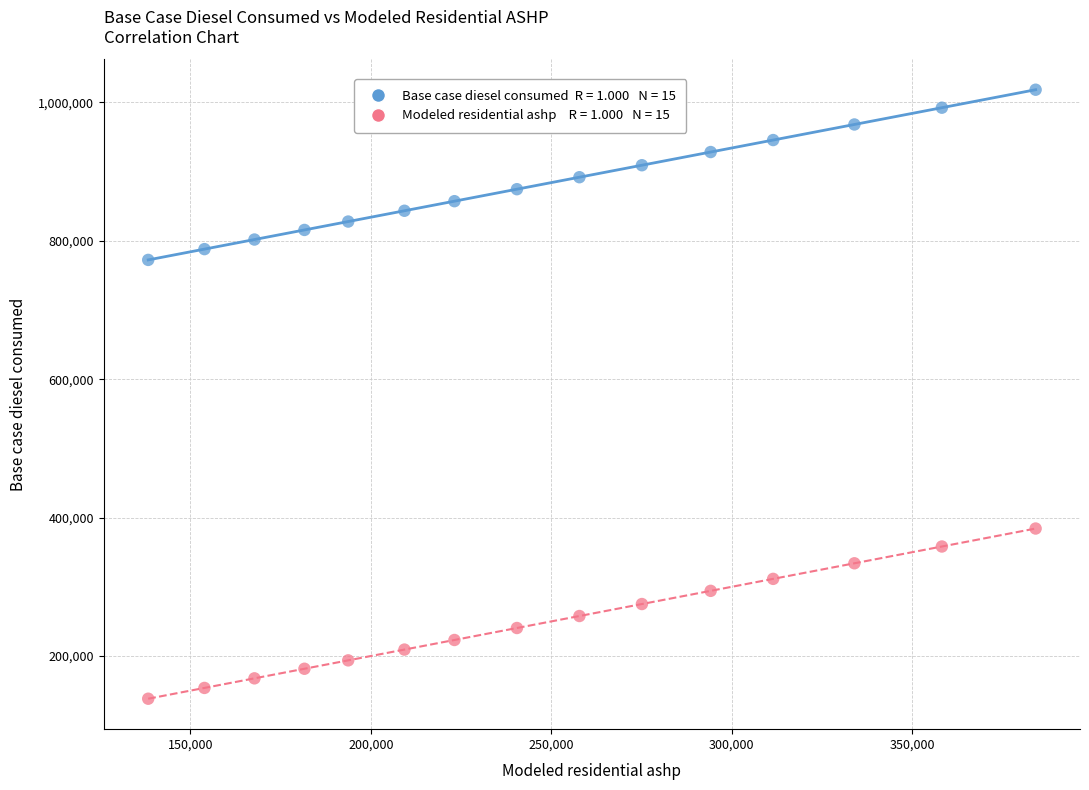

Across all data points, what is the range of Y values (max minus min)?

879839.8